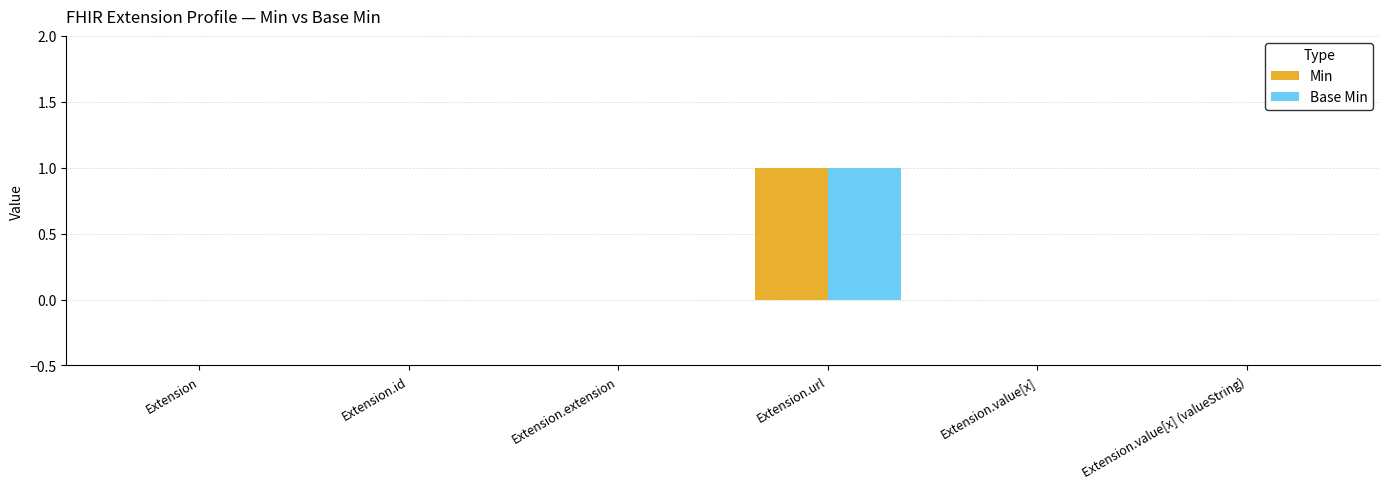

At which category is the sum across all series the highest?

Extension.url